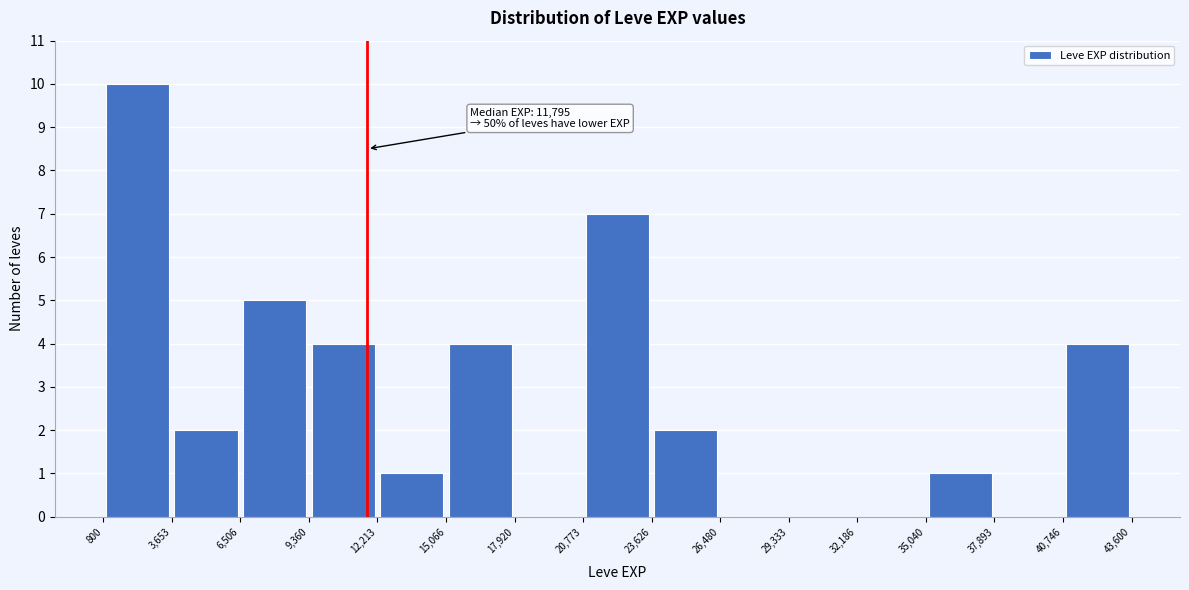

Which range on the x-axis has the tallest bar?

800 to 3,653